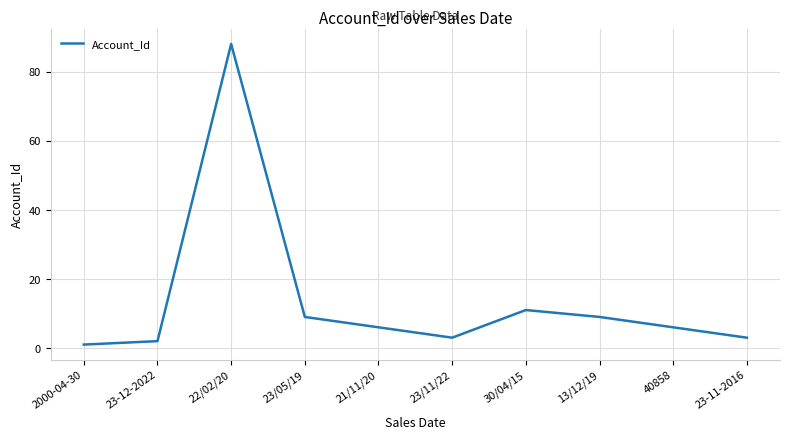

Does the chart have visible grid lines?

Yes